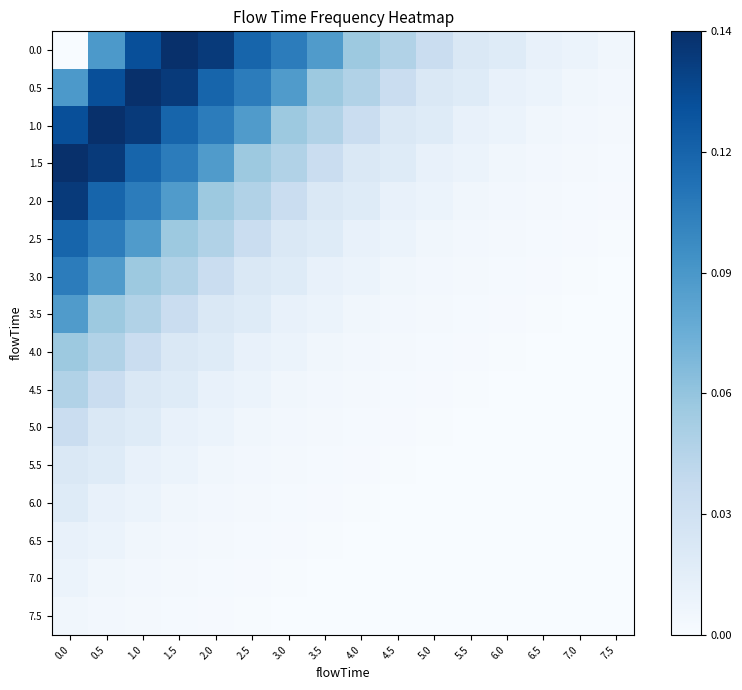

Between 4.5 and 5.5, which is larger?

4.5